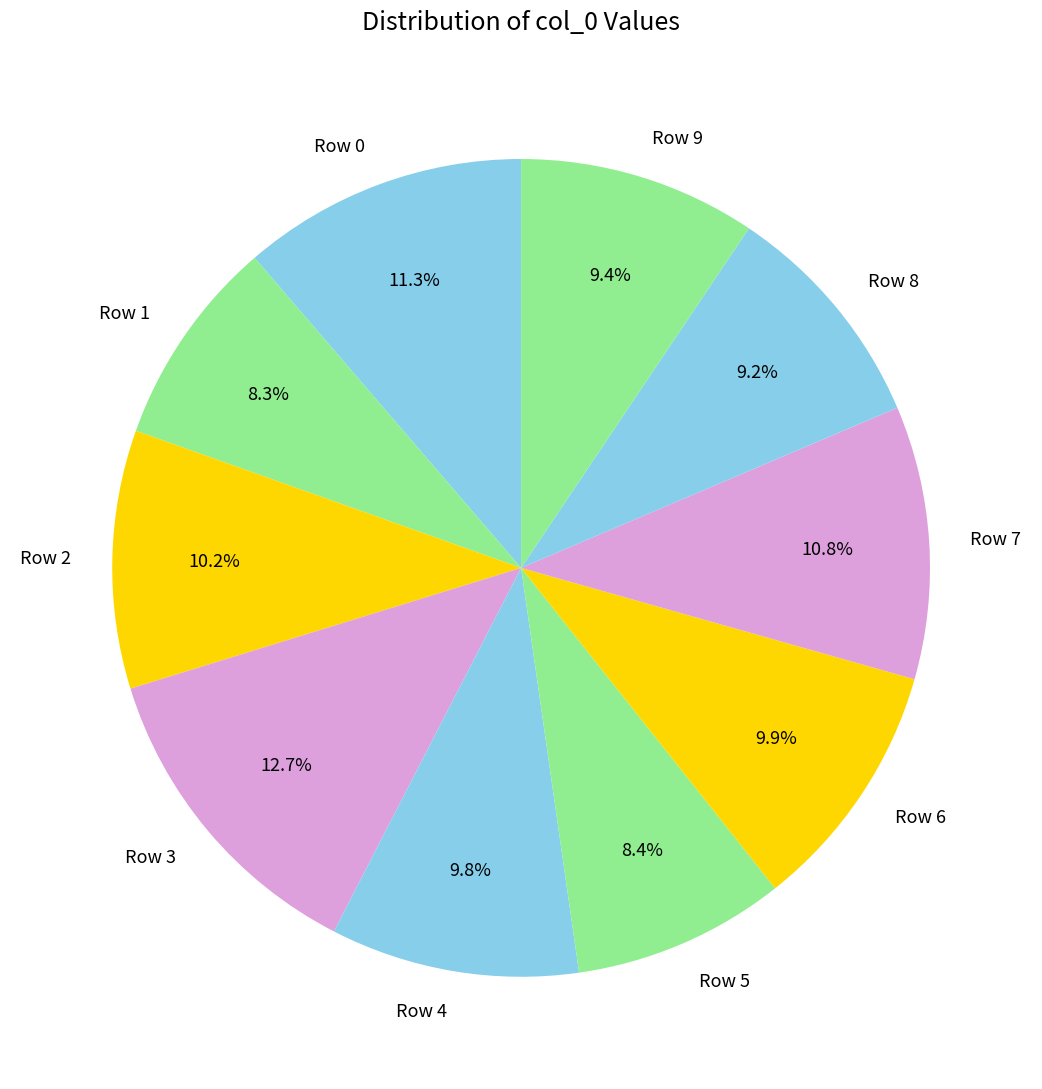

Which slice is the largest?

Row 3